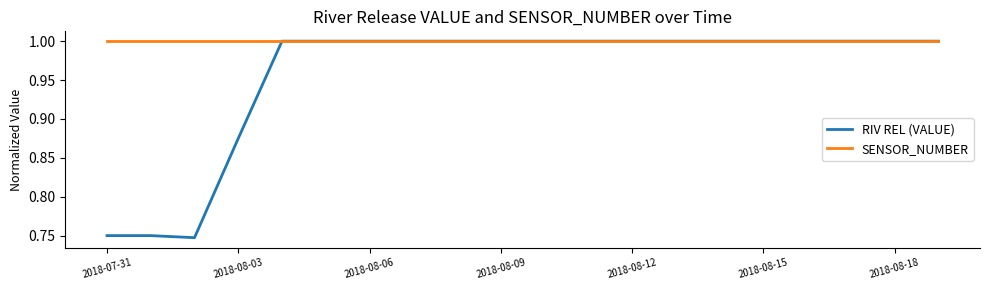

Which series has the largest range (max minus min)?

RIV REL (VALUE)